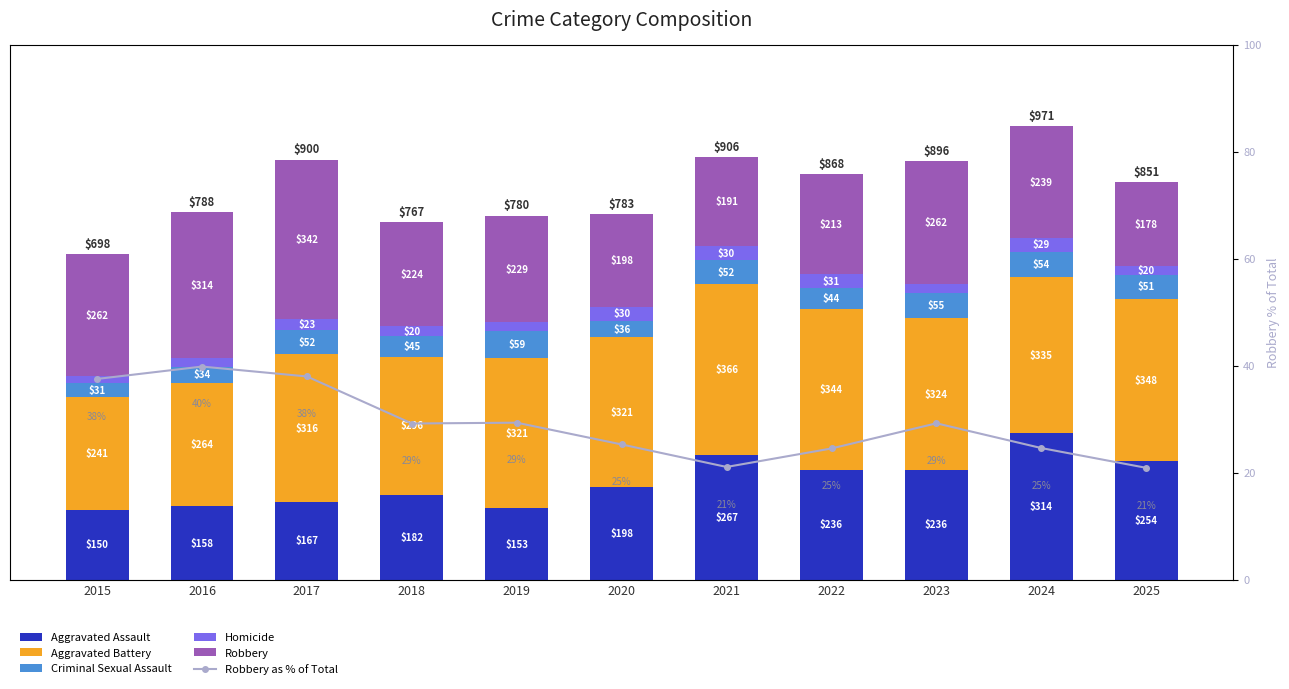

How many groups of bars are there?

11